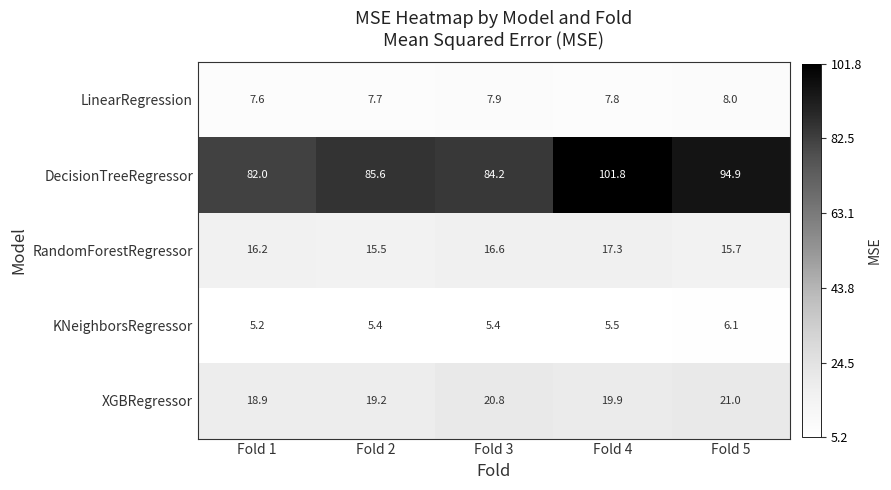

Count the KNeighborsRegressor values in the range 5 to 6.

4